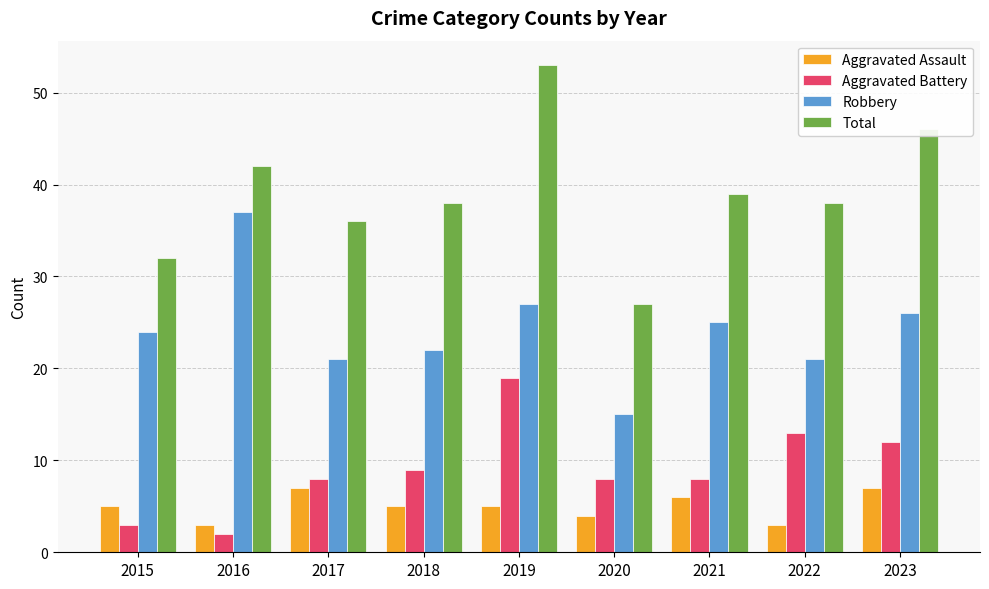

What is the average value of the Robbery series?

24